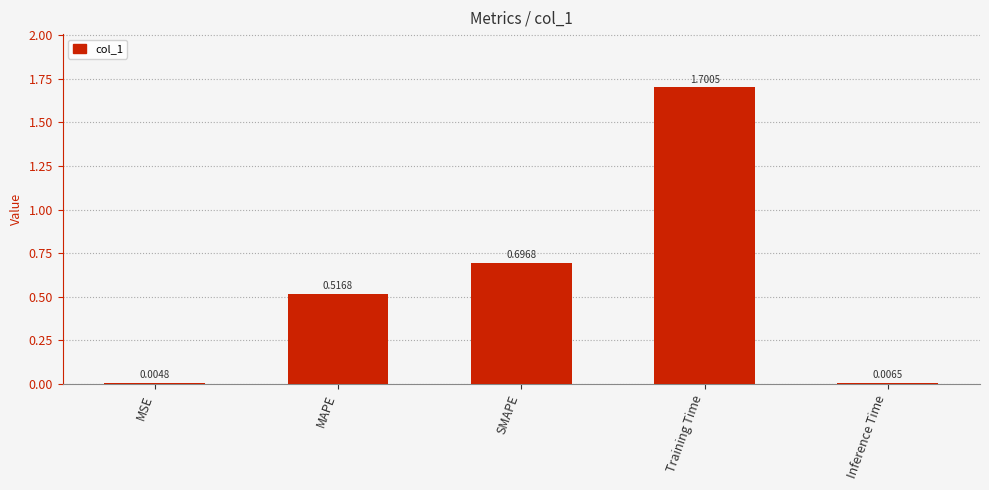

Where is the data nearest to the value 0?

MSE